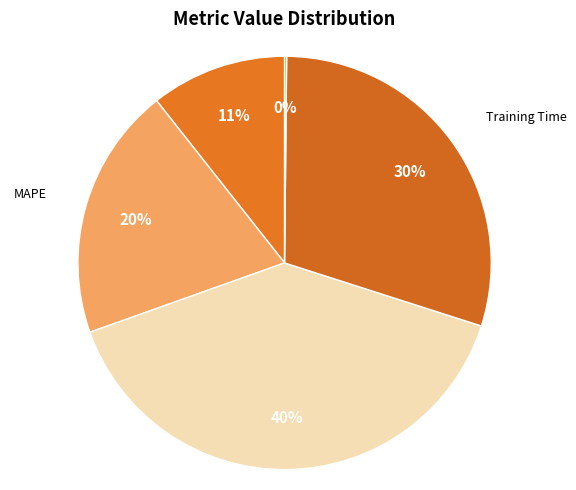

Is it true that SMAPE is 40% of the pie?

True